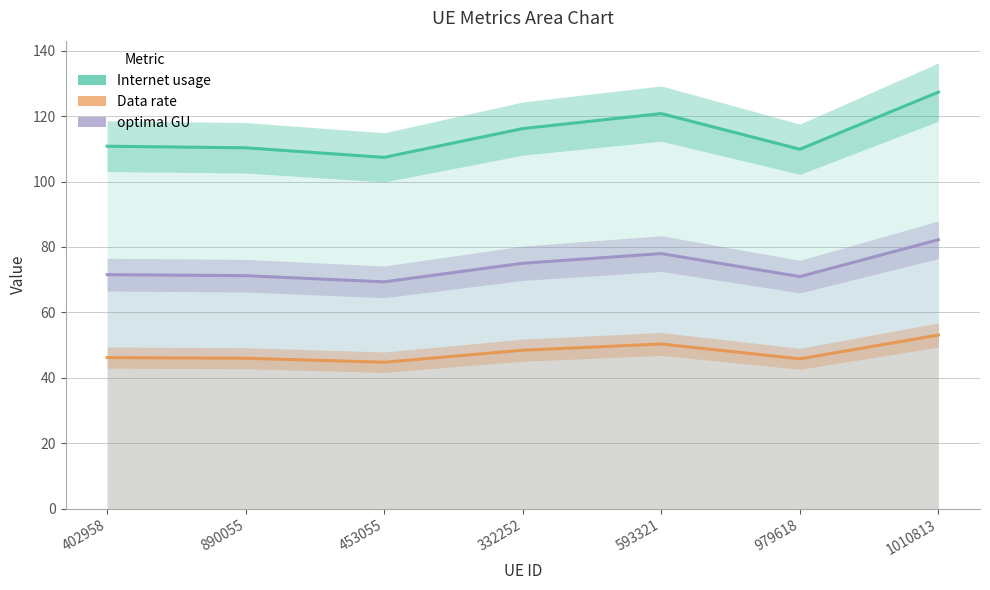

True or false: Internet usage has a value of 195.4 at 890055.

False